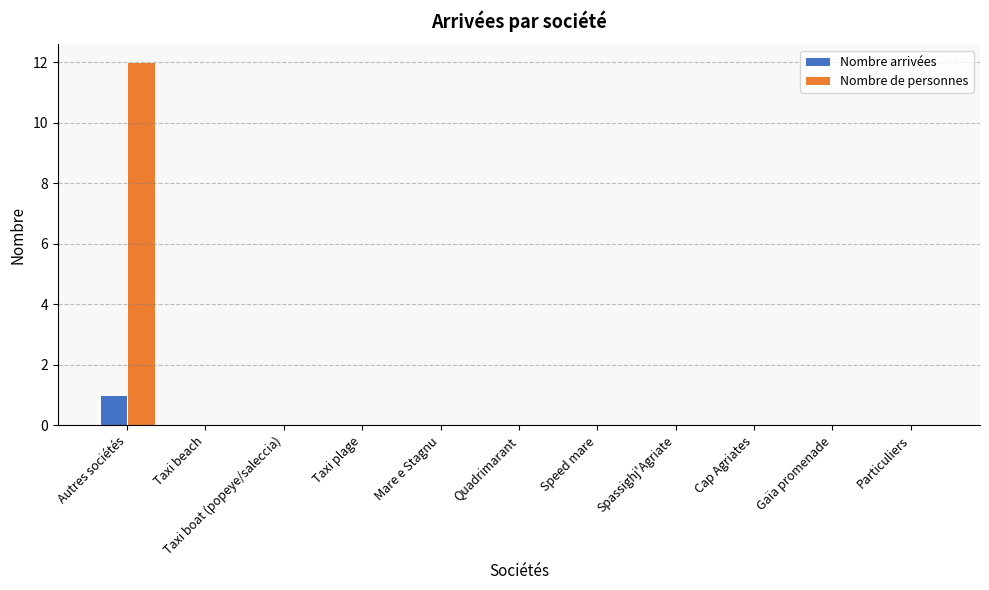

The value of Nombre arrivées at Taxi boat (popeye/saleccia) is 0. True or false?

True